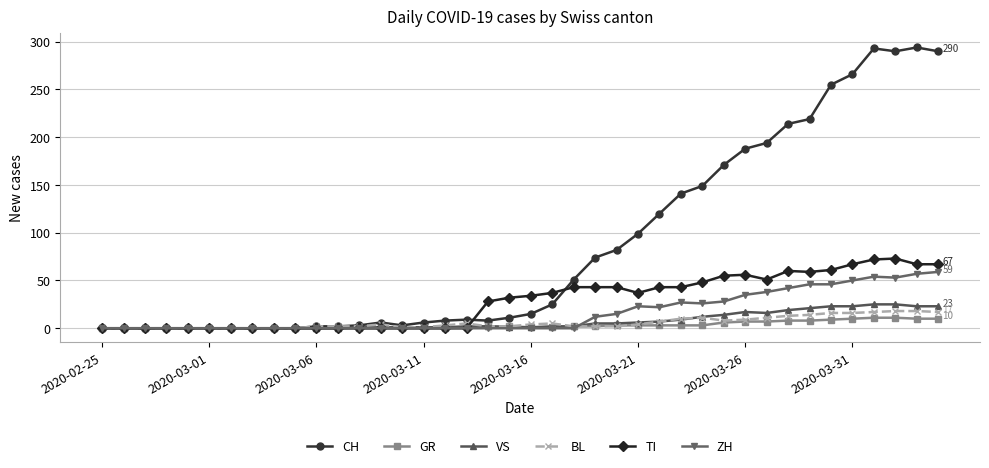

Which series has the widest spread of values?

CH